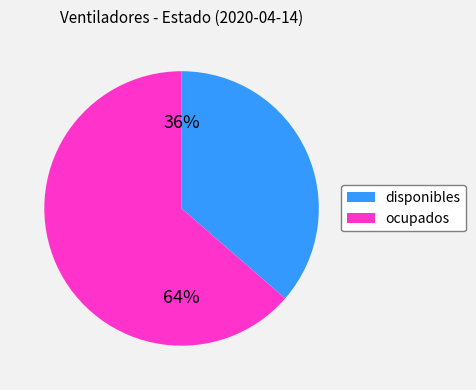

What is the ratio of the value at disponibles to the value at ocupados?

0.6